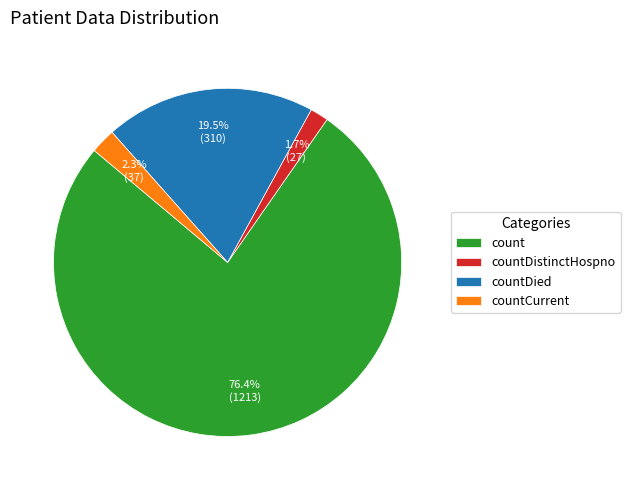

Which category has the biggest portion of the pie?

count